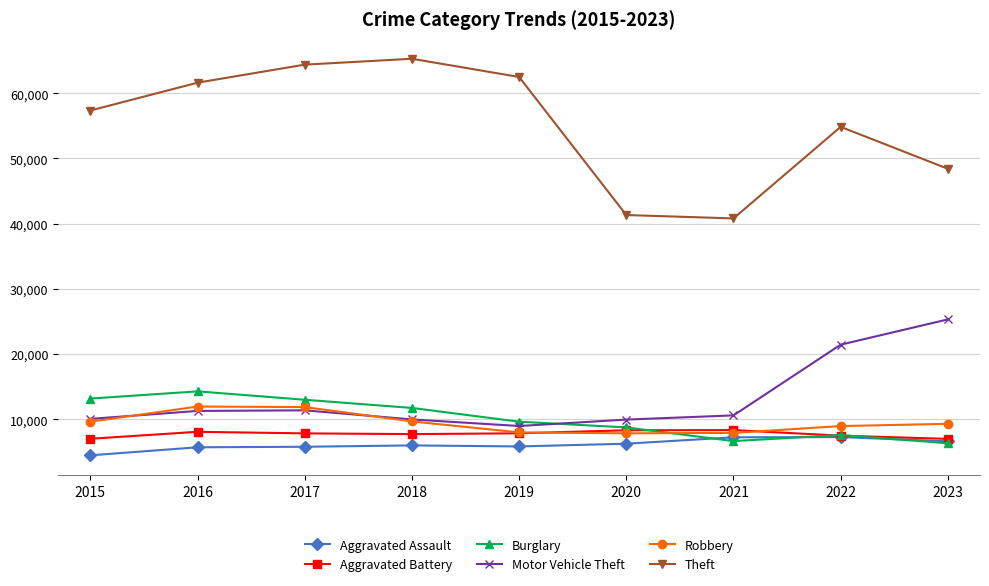

In Theft, how many points are higher than both neighbors (excluding endpoints)?

2